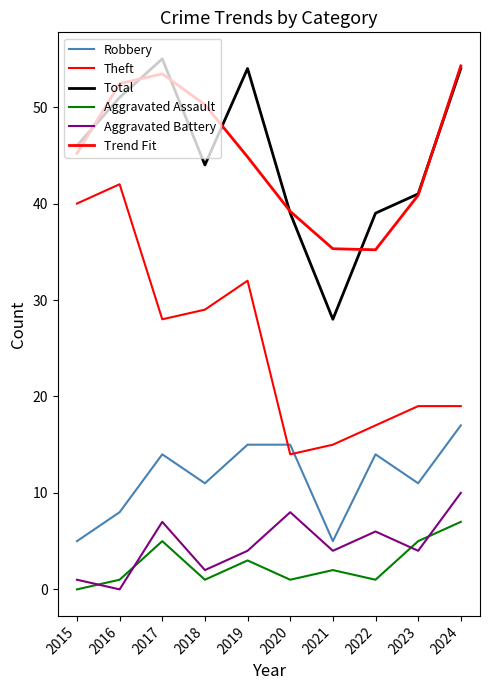

What is the sum of all Total values?

451.0